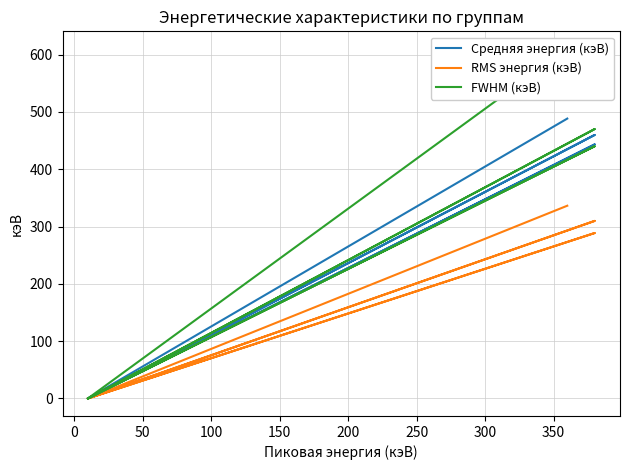

Reading left to right, list all the values displayed in this chart.

Средняя энергия (кэВ): 488.3	0.0	0.0	459.7	0.0	0.0	443.3	0.0
RMS энергия (кэВ): 336.3	0.0	0.0	309.8	0.0	0.0	288.6	0.0
FWHM (кэВ): 610.0	0.0	0.0	470.0	0.0	0.0	440.0	0.0